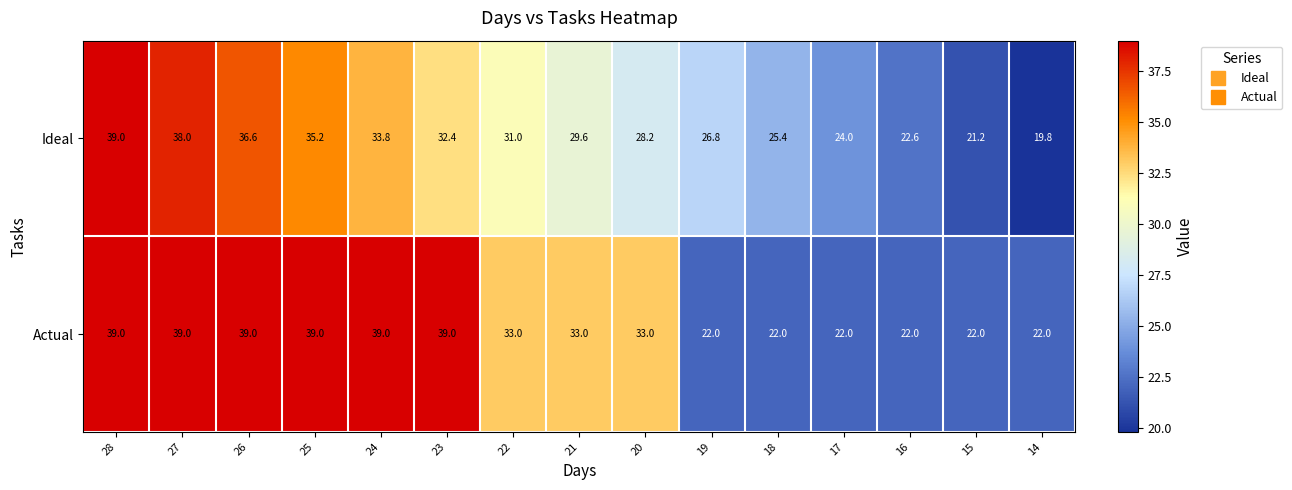

At how many categories does at least one series exceed 23?

12